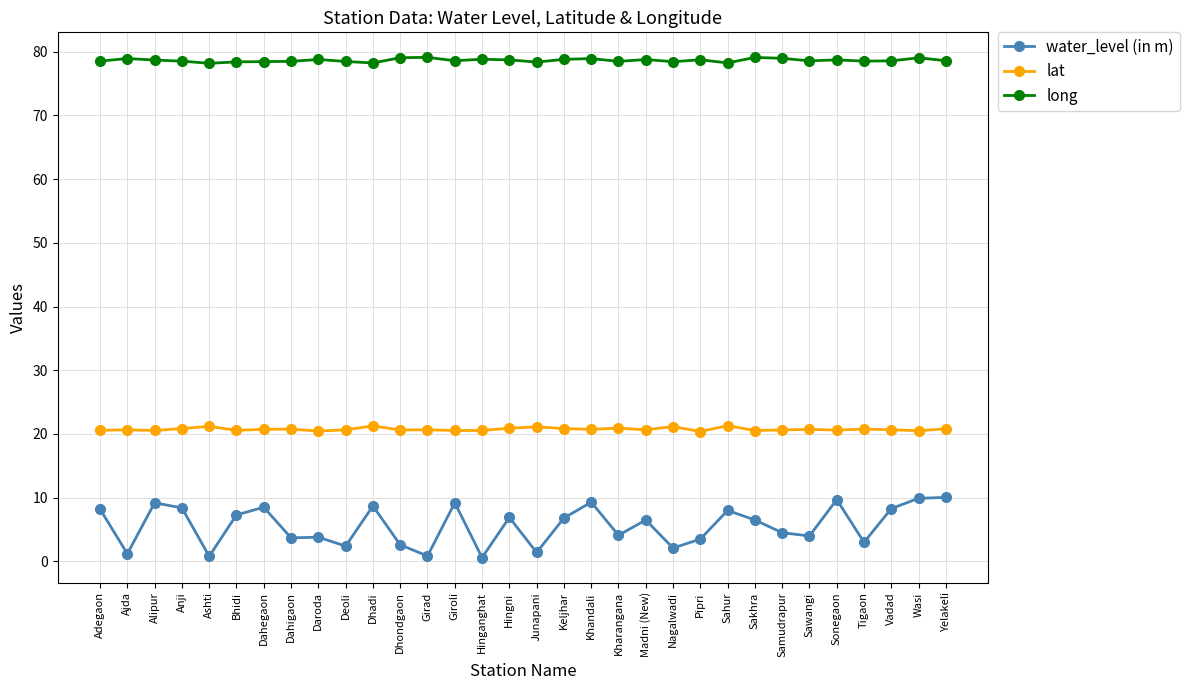

Is the value of long at Dahegaon greater than the value of water_level (in m) at Samudrapur?

Yes